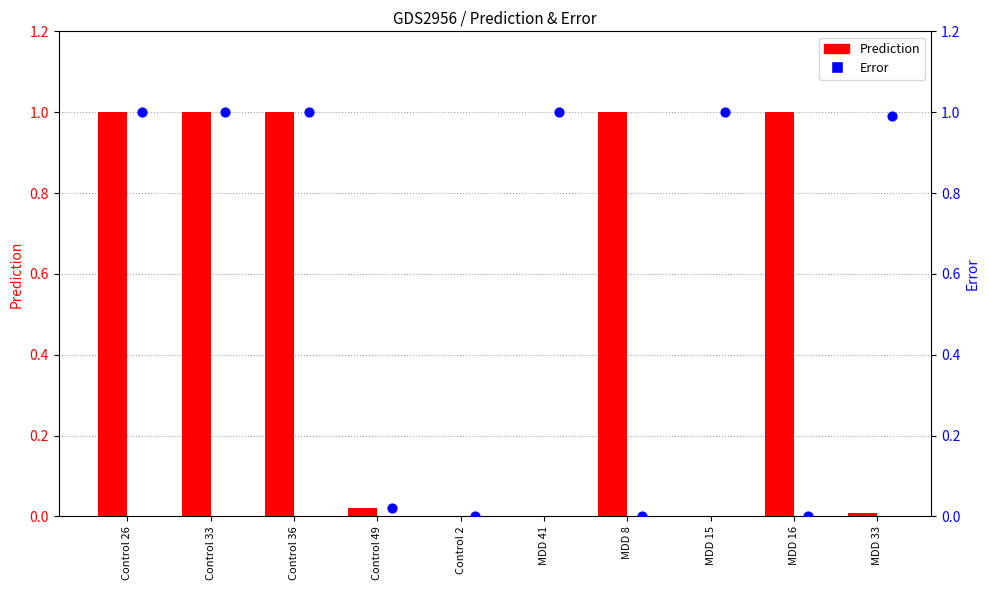

What are all the series names shown in the legend?

Prediction, Error